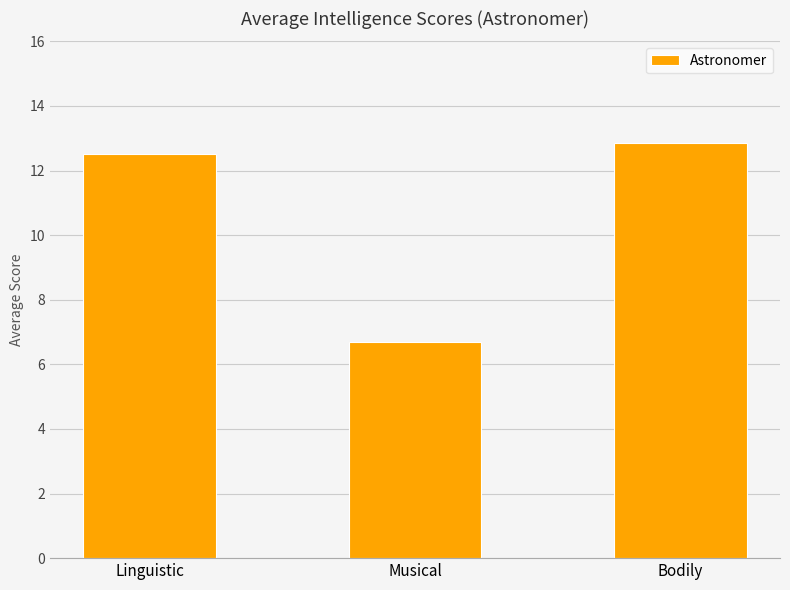

What is the smallest value displayed?

6.7